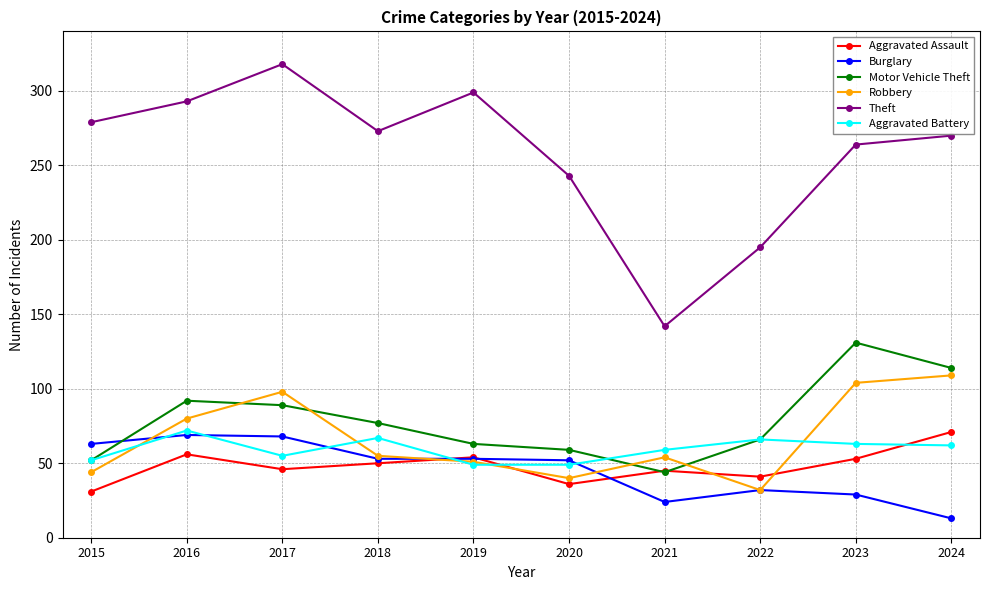

What are all the series names shown in the legend?

Aggravated Assault, Burglary, Motor Vehicle Theft, Robbery, Theft, Aggravated Battery